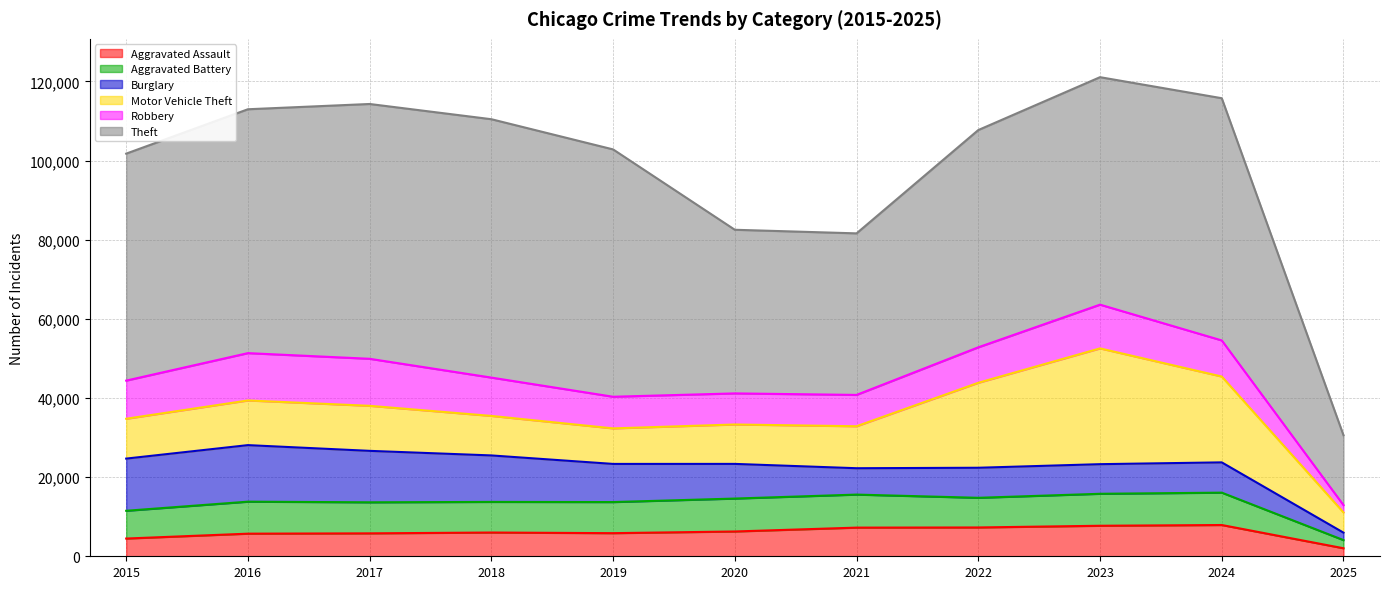

What are all the series names shown in the legend?

Aggravated Assault, Aggravated Battery, Burglary, Motor Vehicle Theft, Robbery, Theft